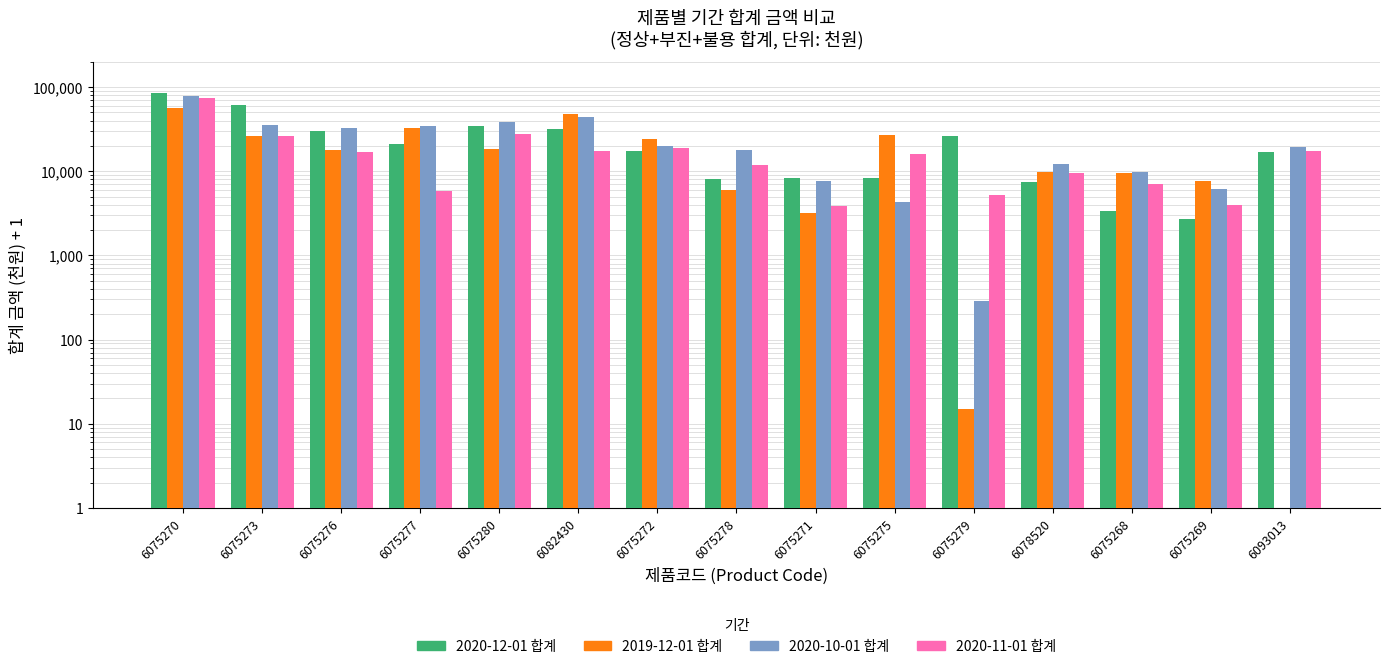

Is it true that 2020-12-01 합계 equals 84968.2 at 6075270?

True